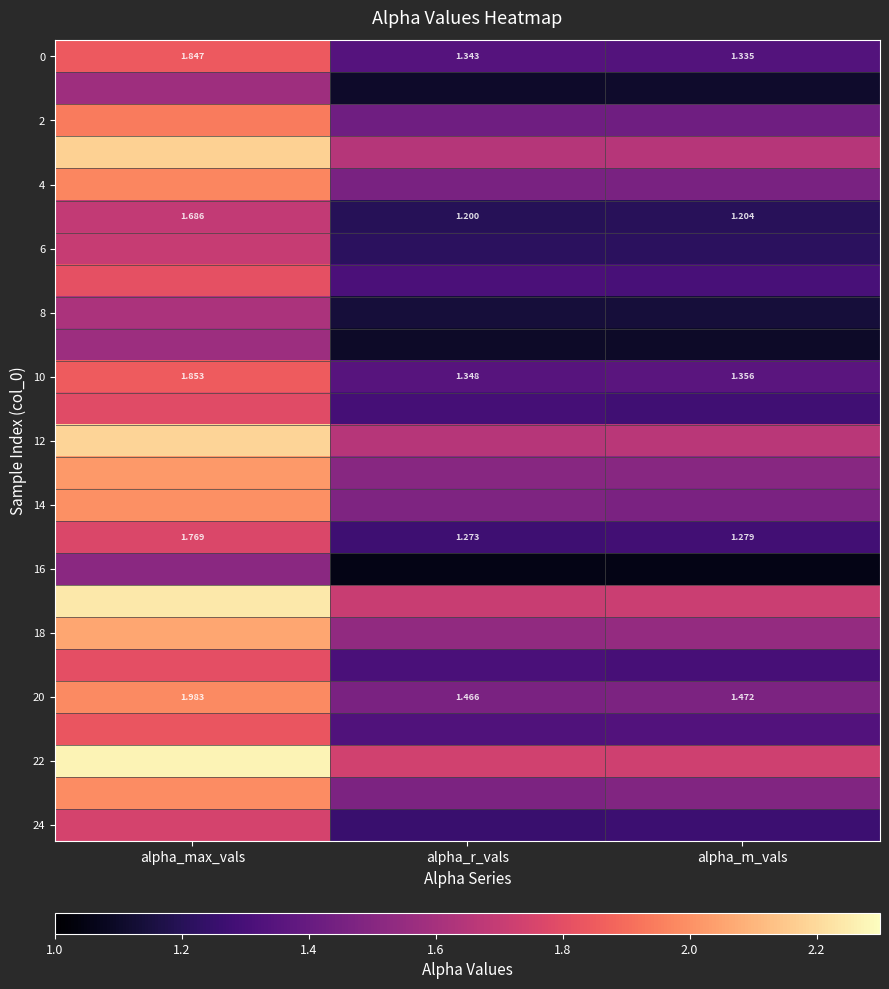

Read the 22 value at alpha_max_vals.

2.3